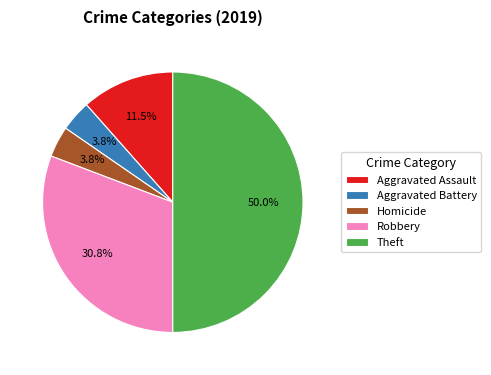

What is the largest slice in the pie chart?

Theft